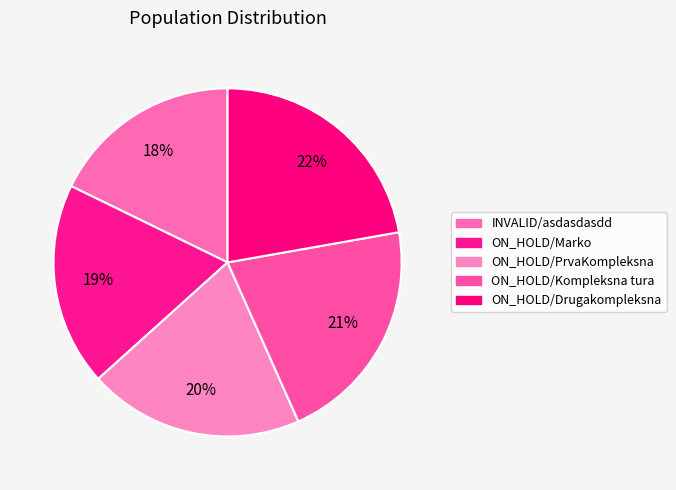

To the nearest percent, what percentage of the pie is ON_HOLD/Kompleksna tura?

21%